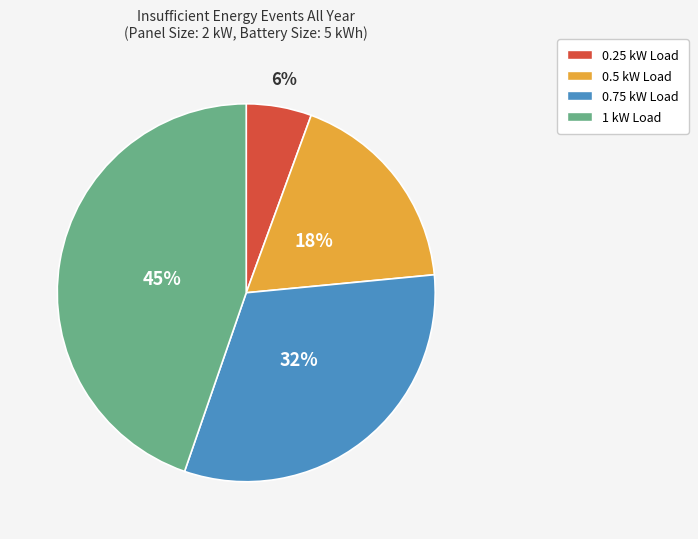

How many segments does this pie chart have?

4